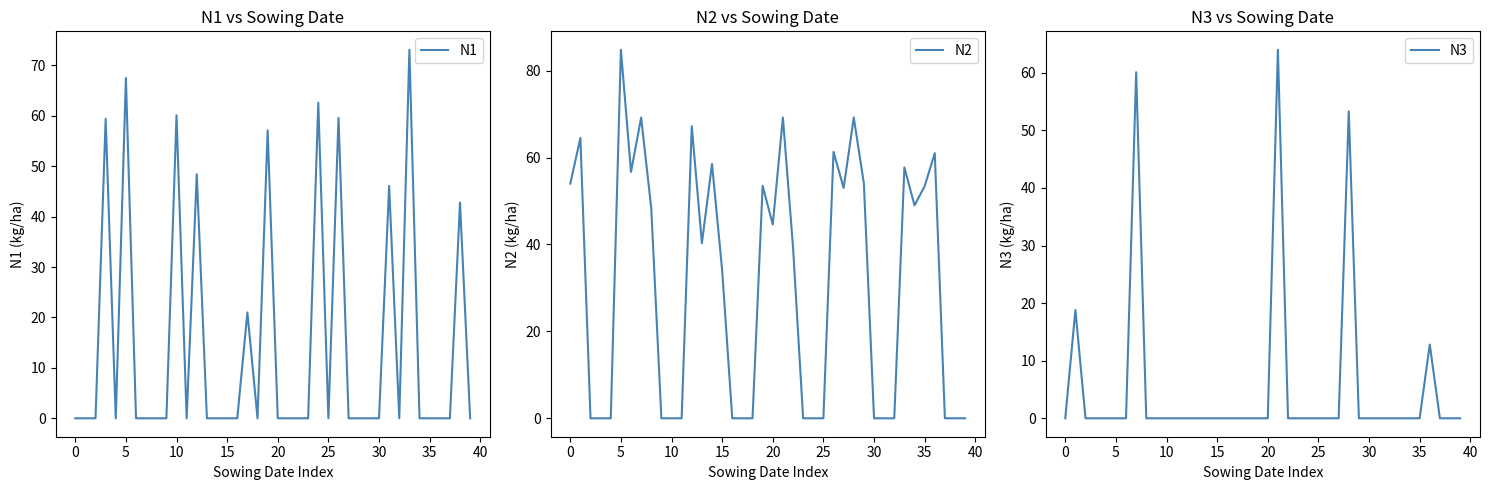

True or false: N1 has a value of -33.7 at 30.

False